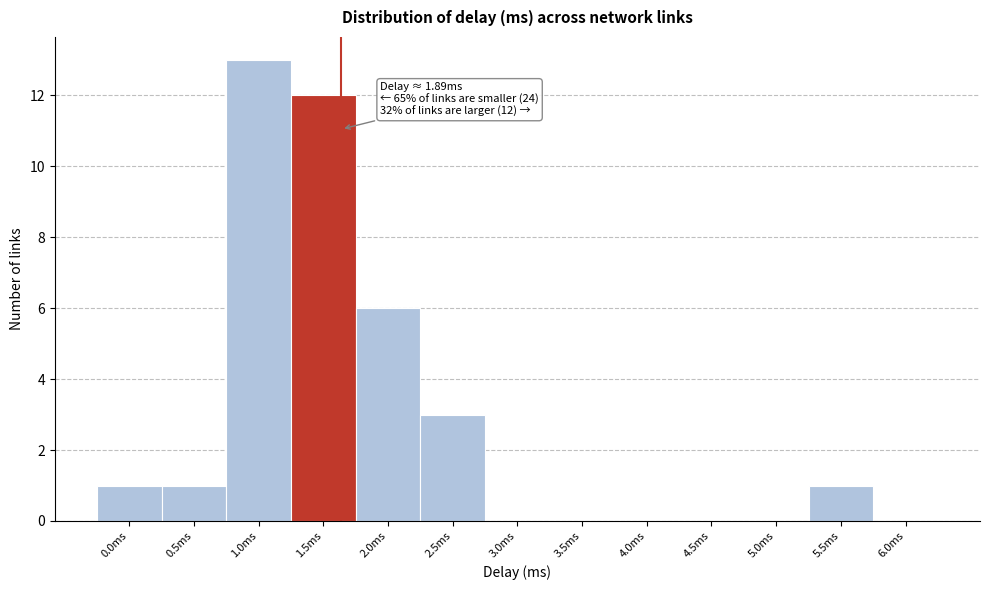

Reading right to left, what are all the values shown in this chart?

6.0ms=0	5.5ms=1	5.0ms=0	4.5ms=0	4.0ms=0	3.5ms=0	3.0ms=0	2.5ms=3	2.0ms=6	1.5ms=12	1.0ms=13	0.5ms=1	0.0ms=1